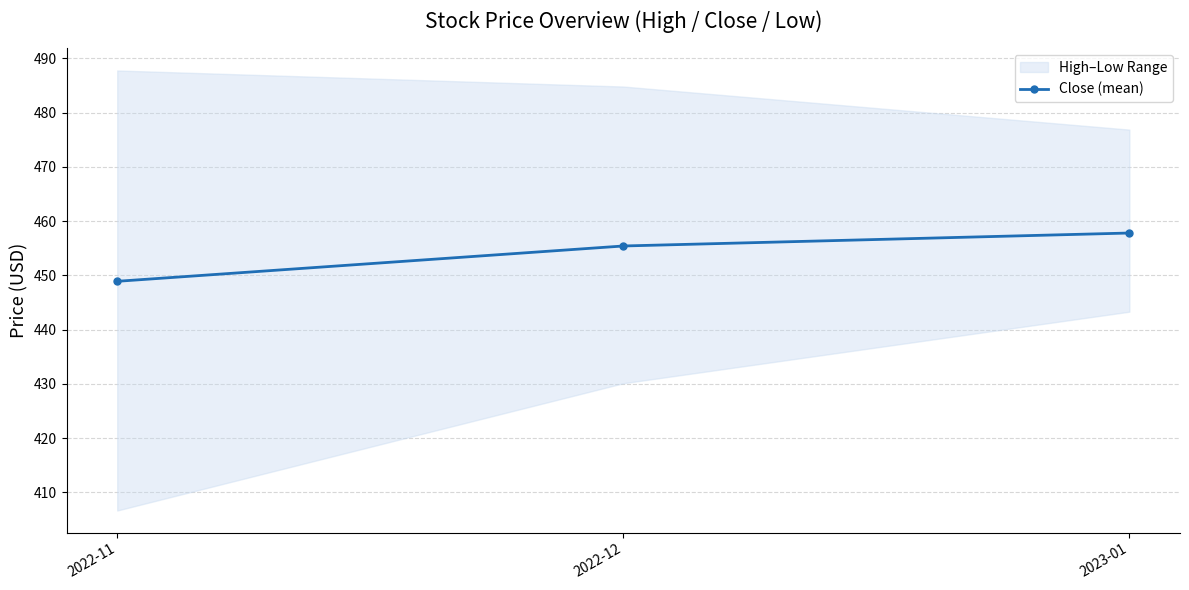

What is the label of the 1st point from the right?

2023-01